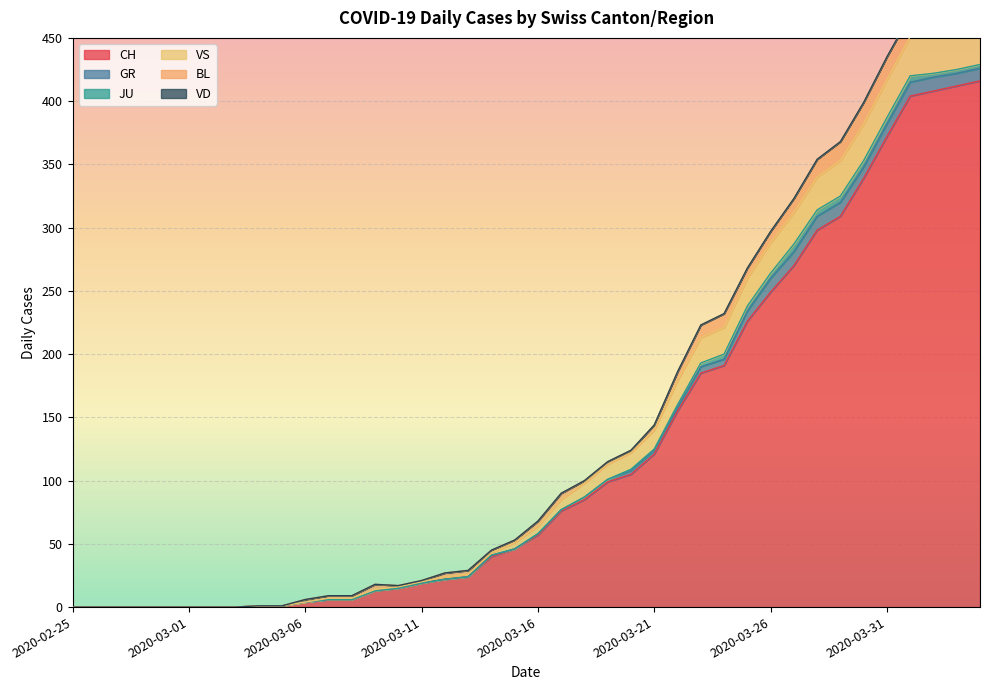

At 2020-03-22, list the series in order from smallest to largest.

VD, JU, GR, BL, VS, CH